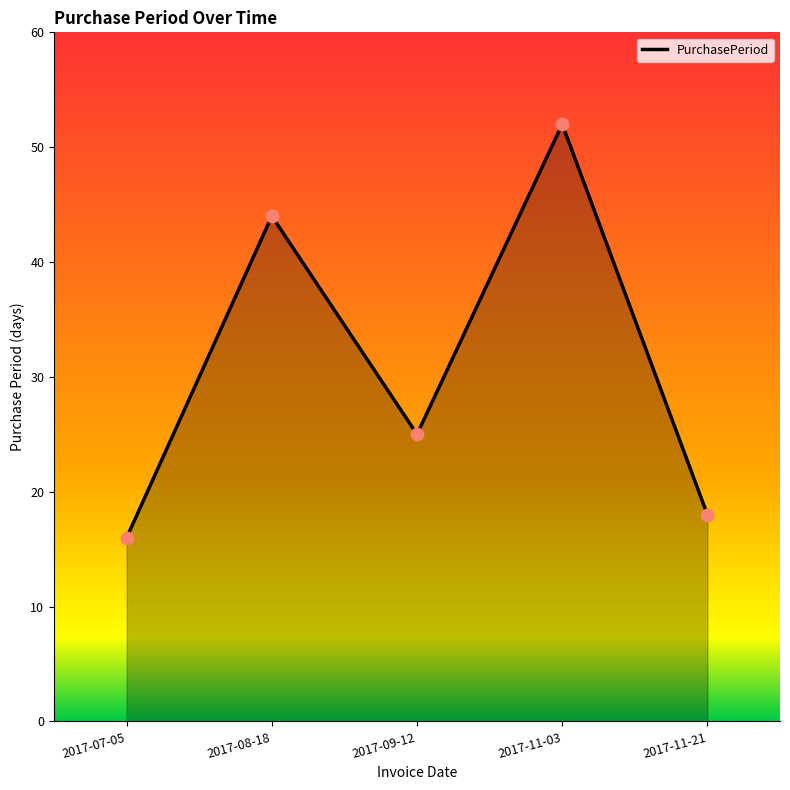

What is the change in value from 2017-09-12 to 2017-11-03?

+27